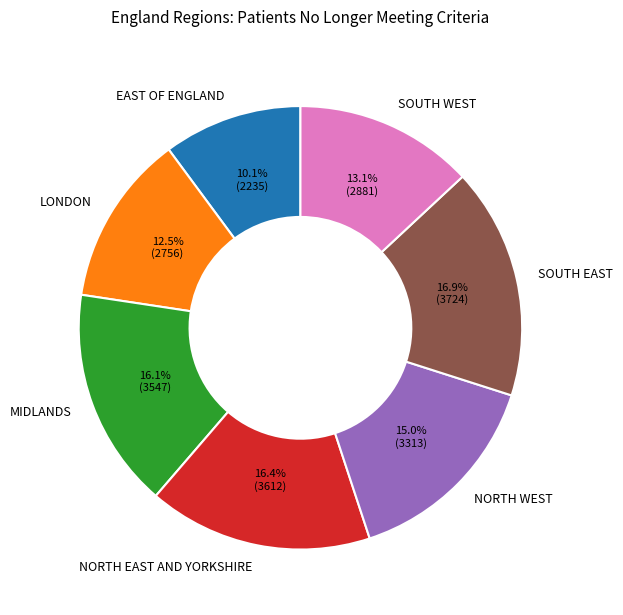

What percentage is NOT represented by SOUTH EAST?

83.1%